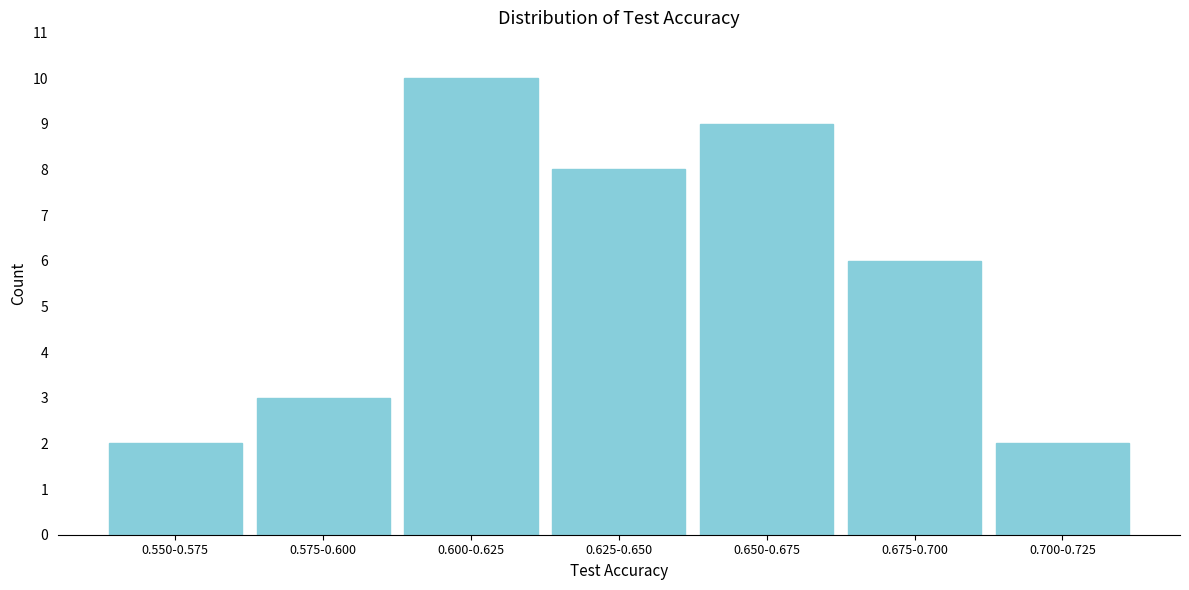

Reading left to right, what are all the values shown in this chart?

2	3	10	8	9	6	2